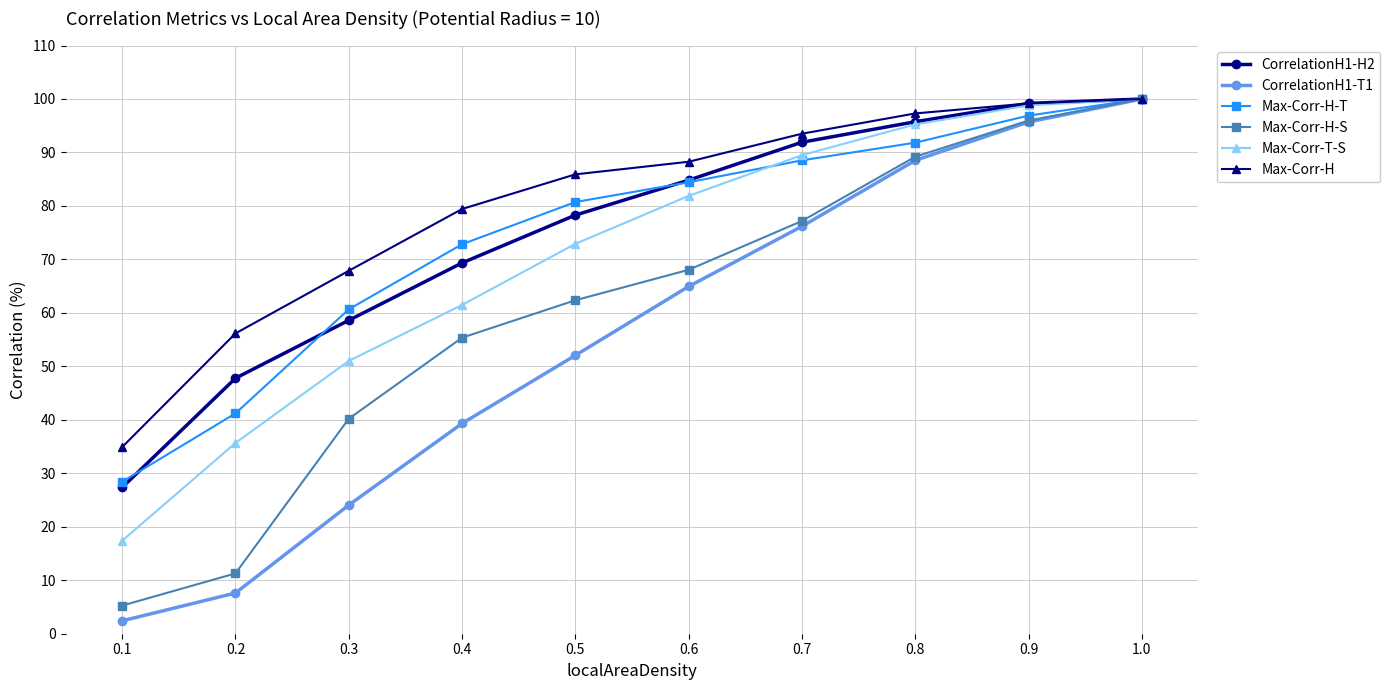

Reading right to left, transcribe all the data shown in this chart.

CorrelationH1-H2: 100.0	99.2	95.7	91.9	84.8	78.3	69.3	58.6	47.8	27.4
CorrelationH1-T1: 100.0	95.7	88.5	76.2	64.9	52.1	39.3	24.1	7.6	2.4
Max-Corr-H-T: 100.0	96.9	91.8	88.5	84.4	80.7	72.8	60.7	41.2	28.4
Max-Corr-H-S: 100.0	96.0	89.2	77.2	68.1	62.4	55.4	40.2	11.3	5.3
Max-Corr-T-S: 100.0	98.8	95.2	89.5	81.9	72.9	61.5	51.0	35.7	17.4
Max-Corr-H: 100.0	99.2	97.3	93.5	88.3	85.9	79.4	67.9	56.2	34.9